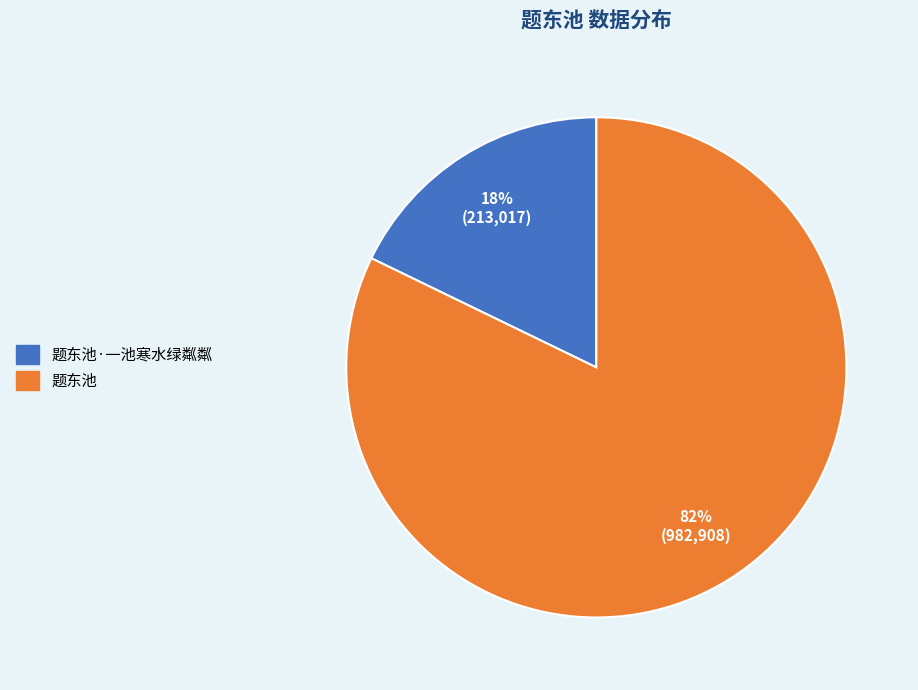

True or false: 题东池 accounts for 97% of the total.

False